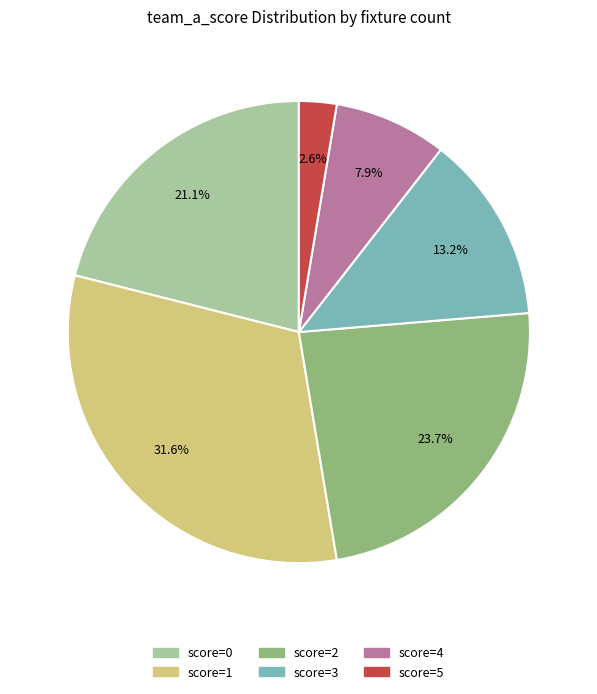

How many slices are in this pie chart?

6